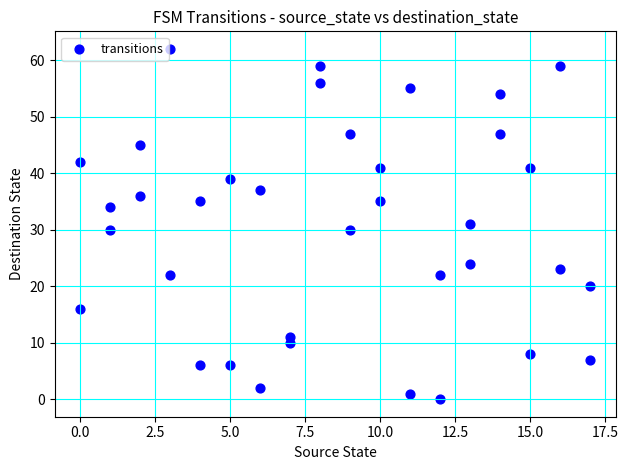

What is the range of X values (max minus min)?

17